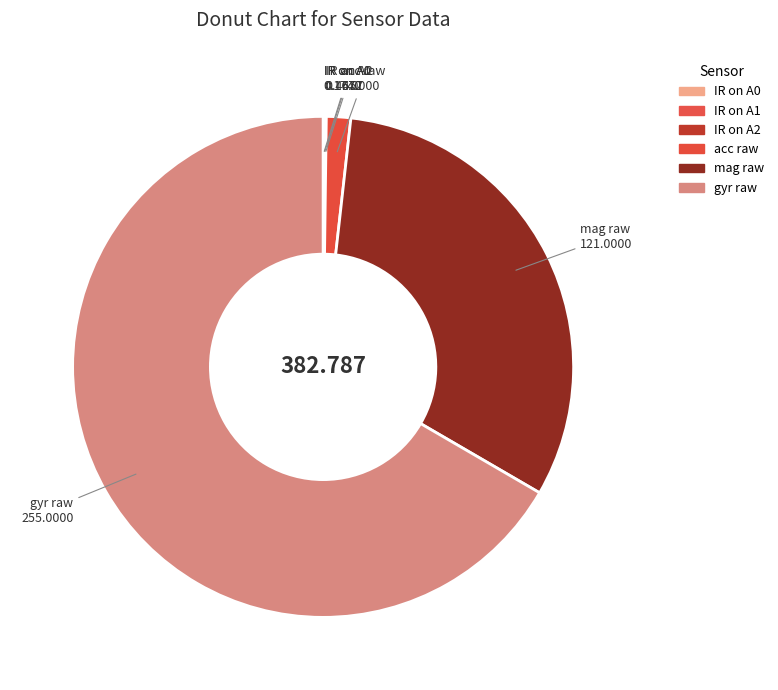

To the nearest percent, what is the combined percentage of mag raw and gyr raw?

98%